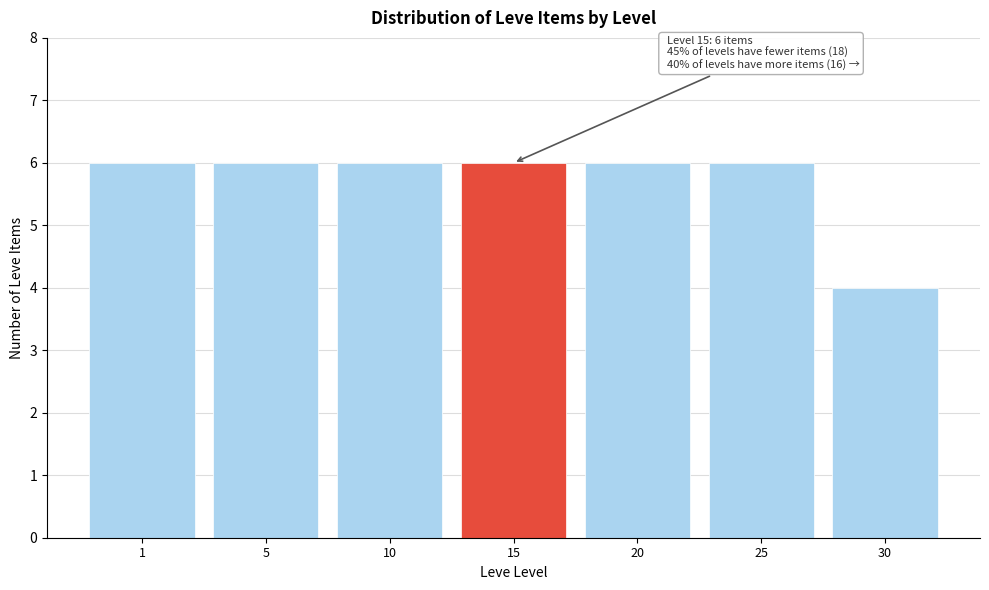

Reading left to right, transcribe all the data shown in this chart.

6	6	6	6	6	6	4